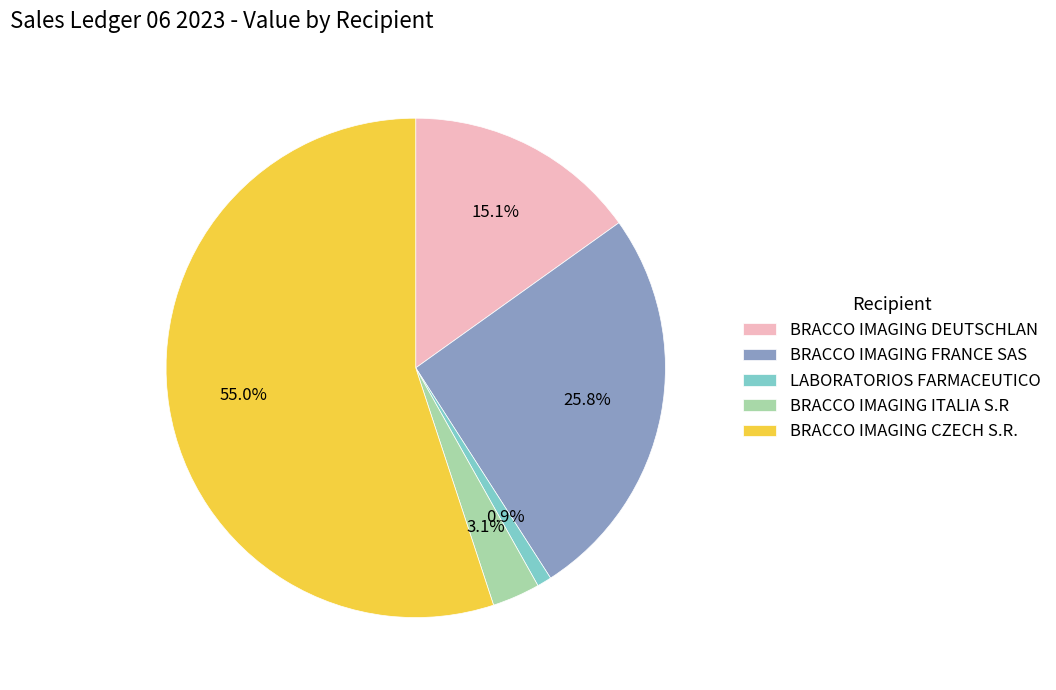

What portion of the pie excludes BRACCO IMAGING DEUTSCHLAN?

84.9%